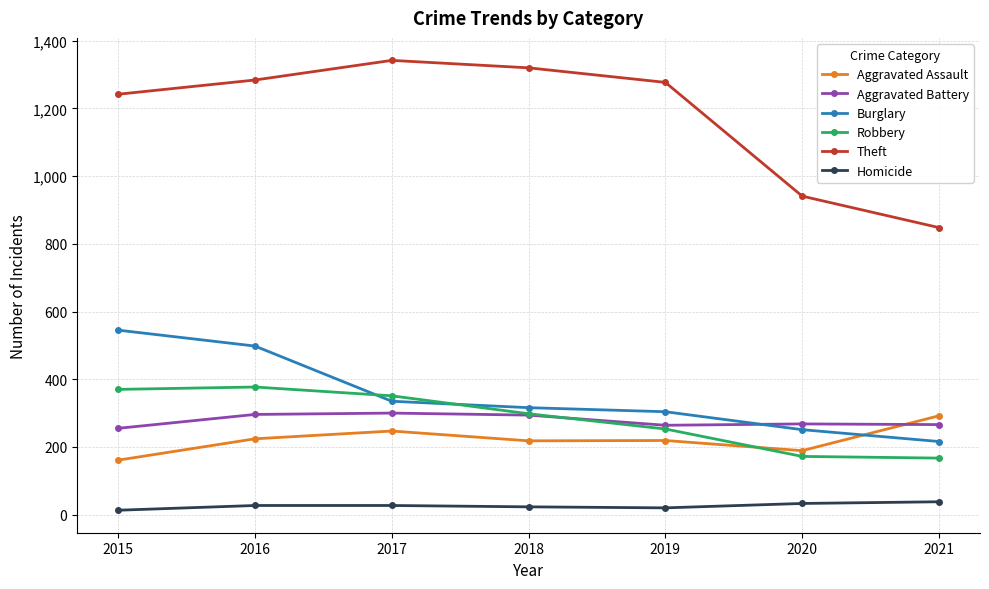

Between which two adjacent categories do Aggravated Assault and Robbery first intersect?

2019 and 2020